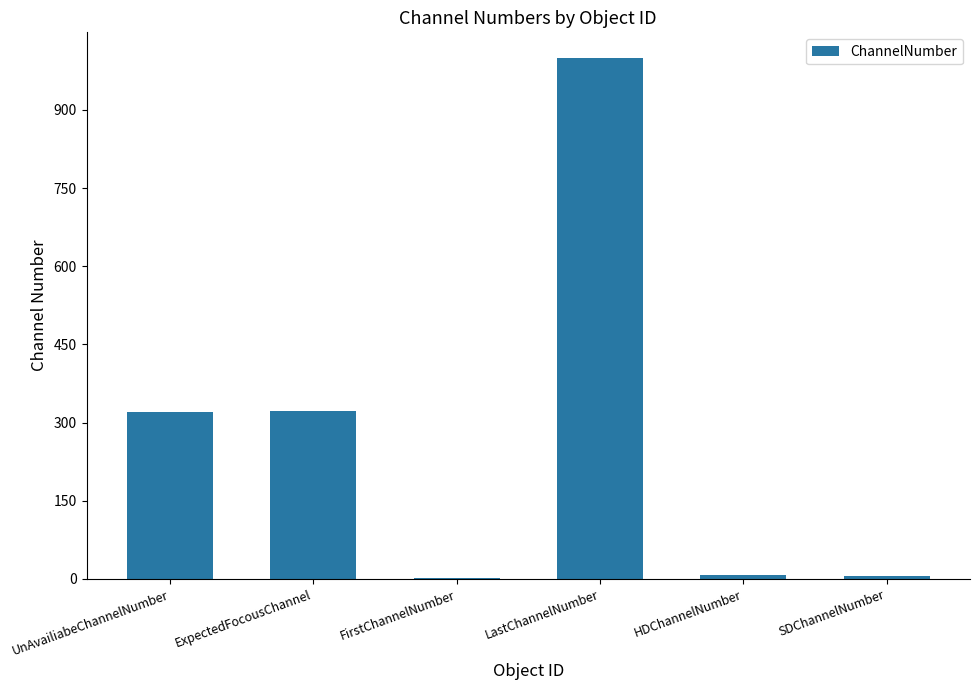

What is the sum of all values?

1657